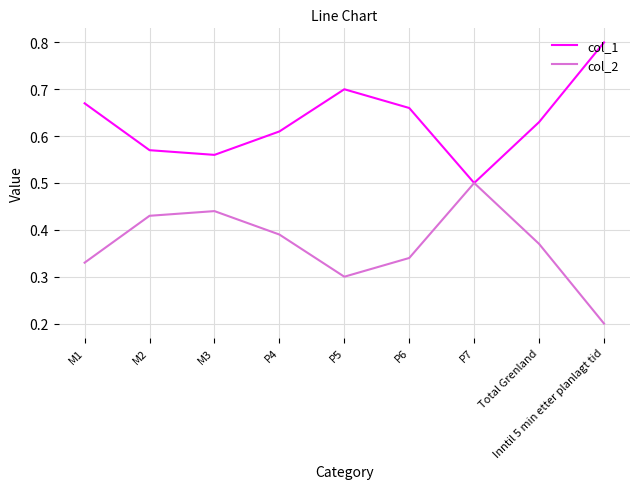

What is the minimum value shown in the chart?

0.2